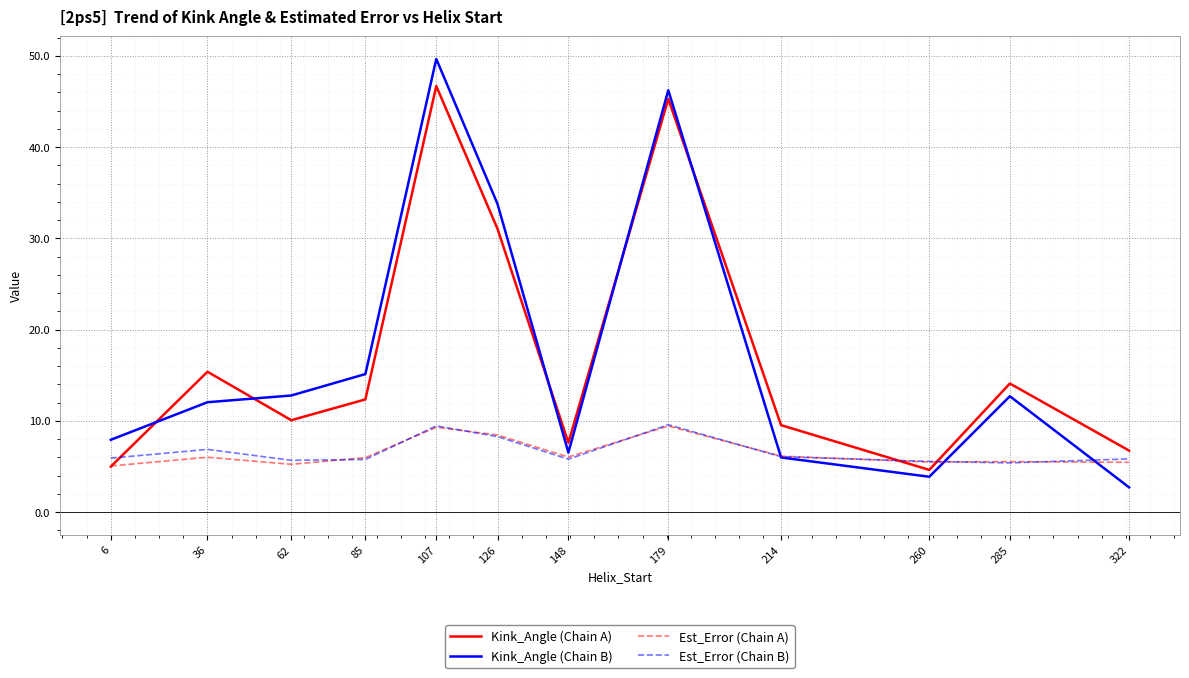

At how many categories does at least one series exceed 43?

2